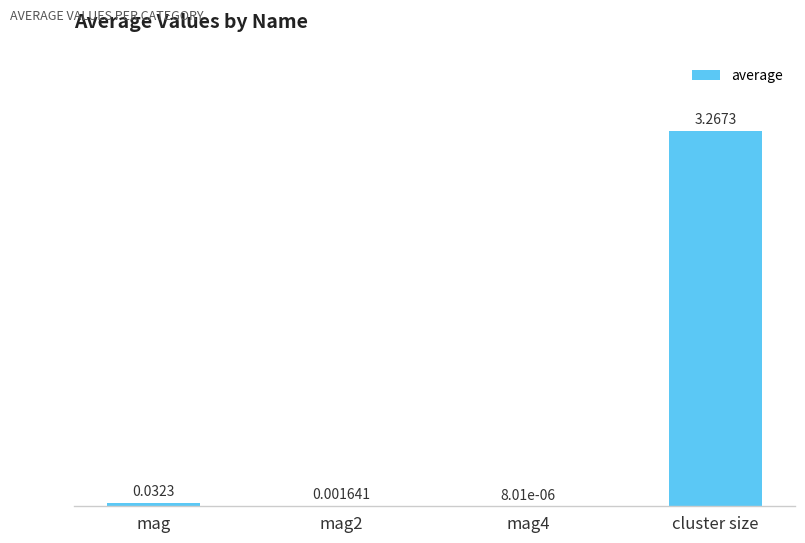

Which has a higher value, cluster size or mag2?

cluster size